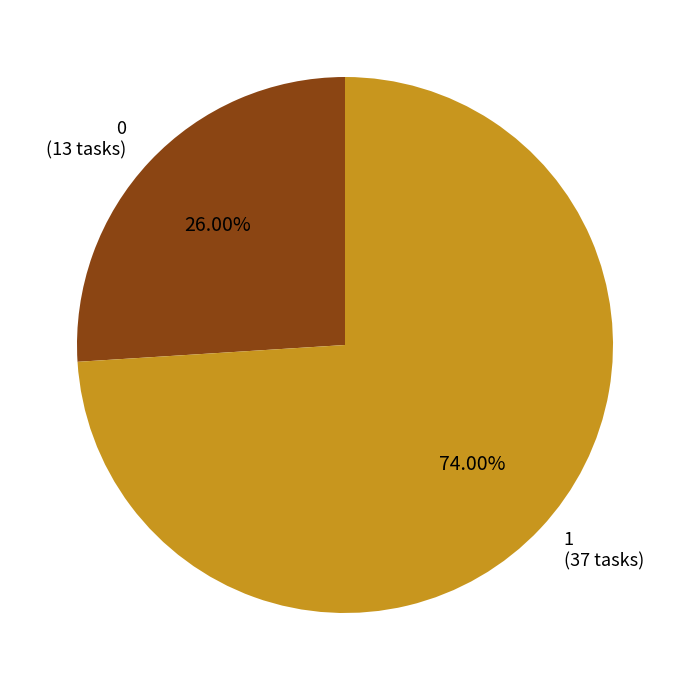

Combined, what portion of the pie is 1 and 0?

100.0%